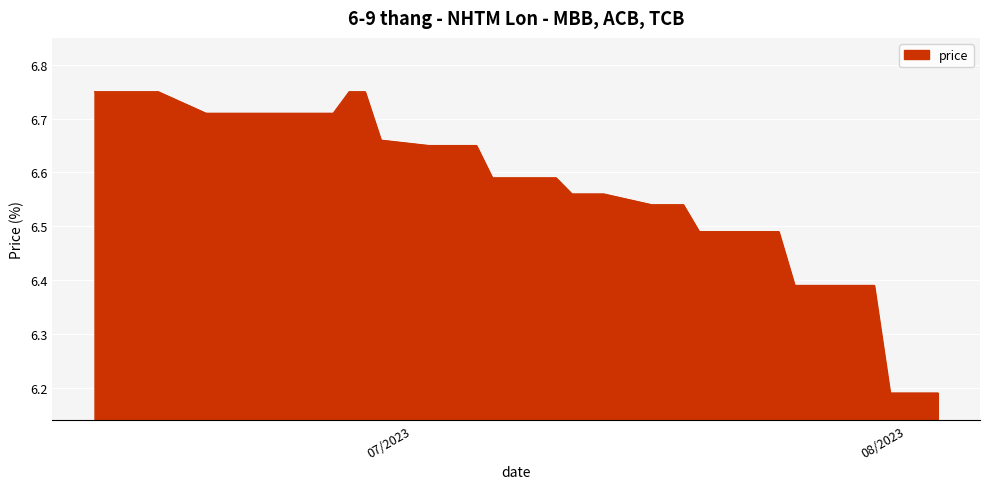

How many lines are shown in the chart?

1